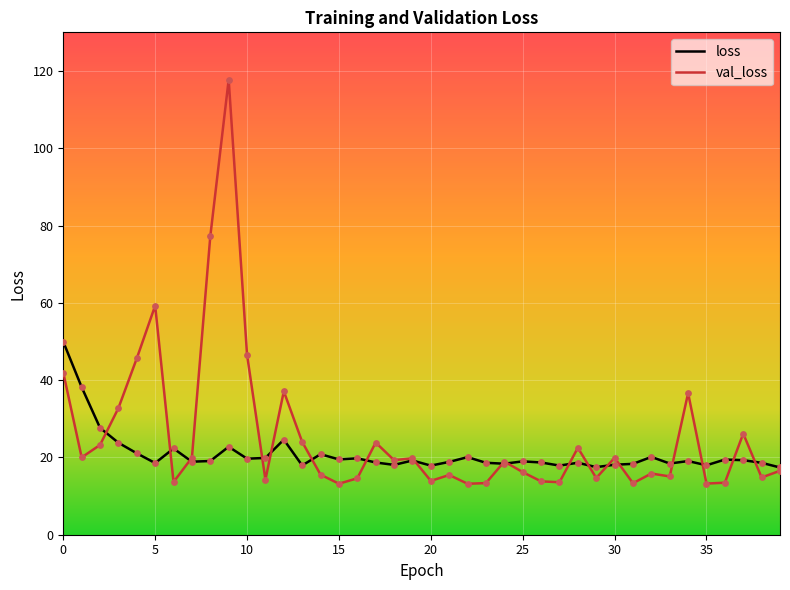

Which series has the largest range (max minus min)?

val_loss